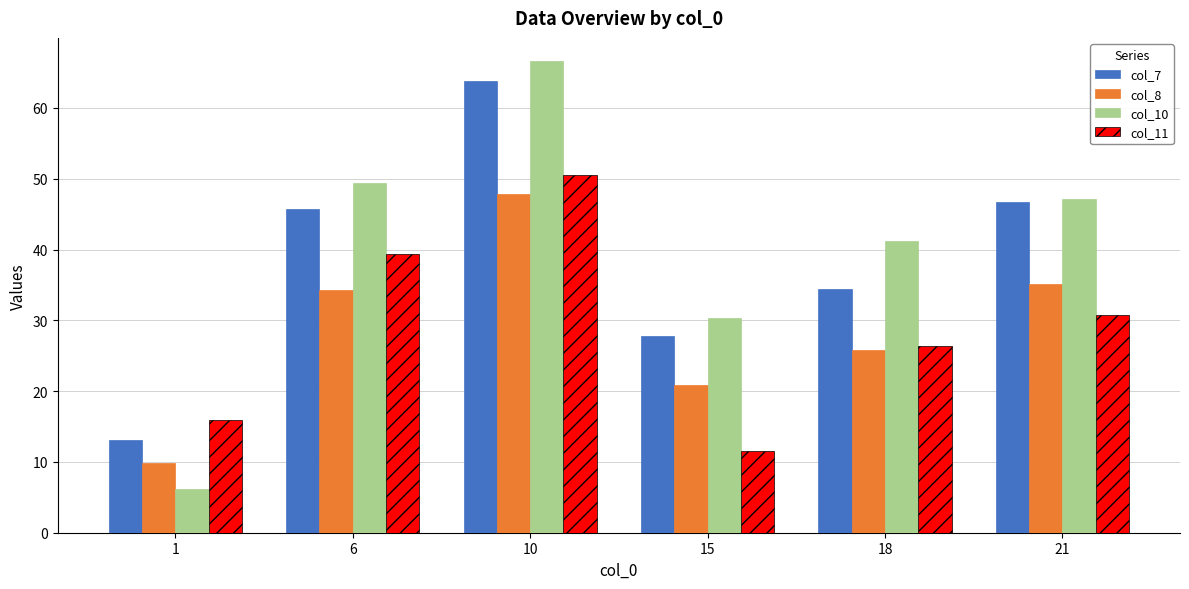

At which category does the chart reach its peak across all series?

10